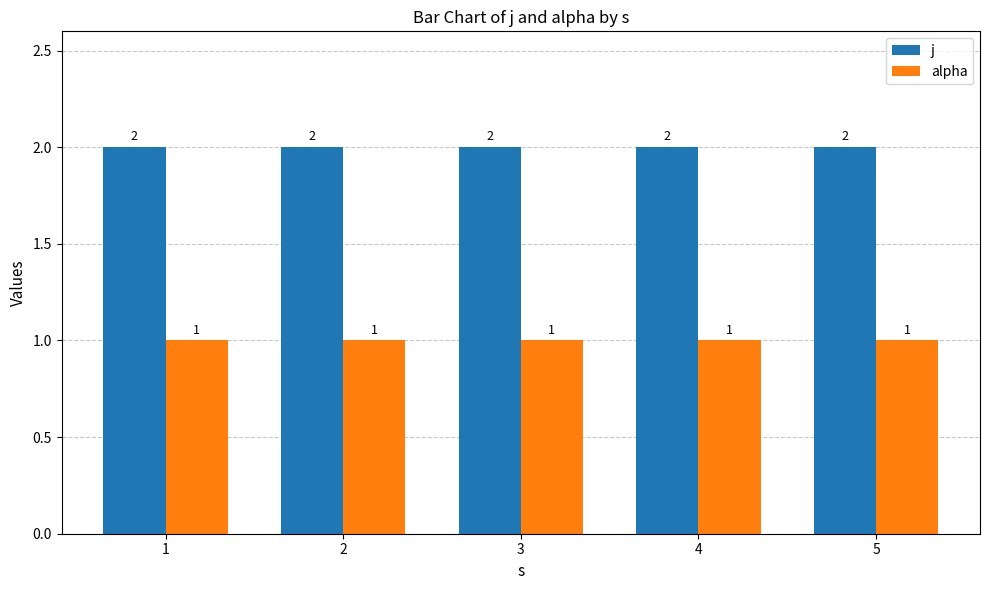

How many groups of bars are there?

5